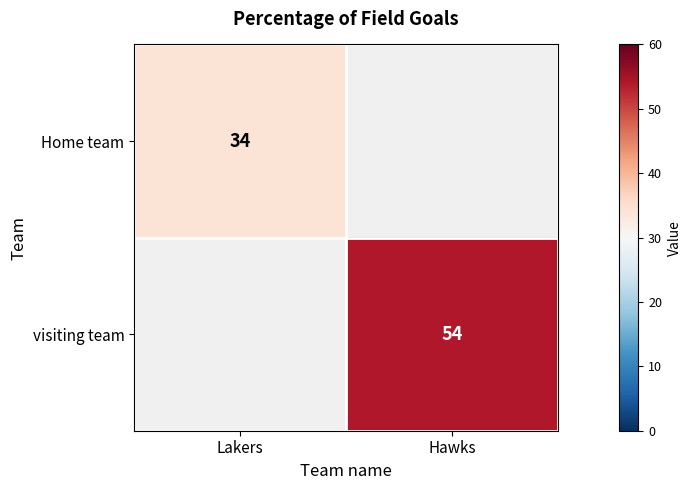

True or false: Home team has a value of 34 at Lakers.

True